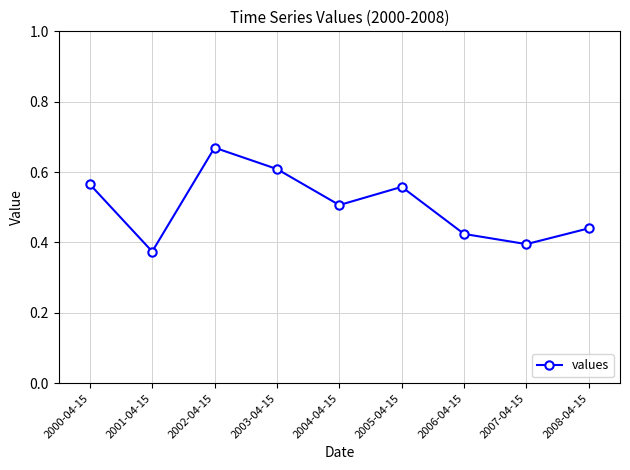

At which label is the value closest to 0?

2001-04-15